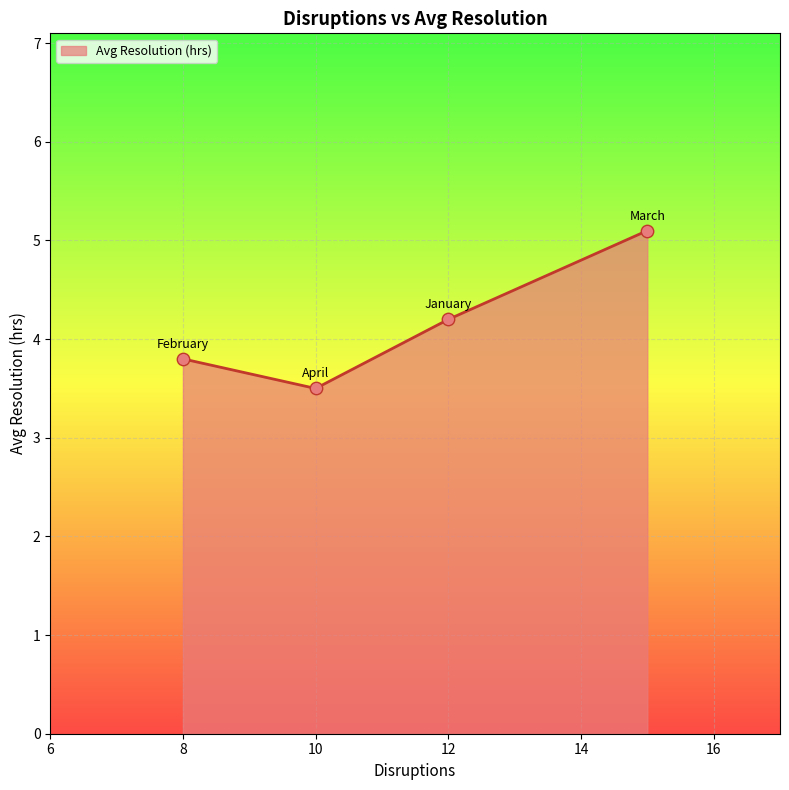

What is the difference between the maximum and minimum values?

1.6